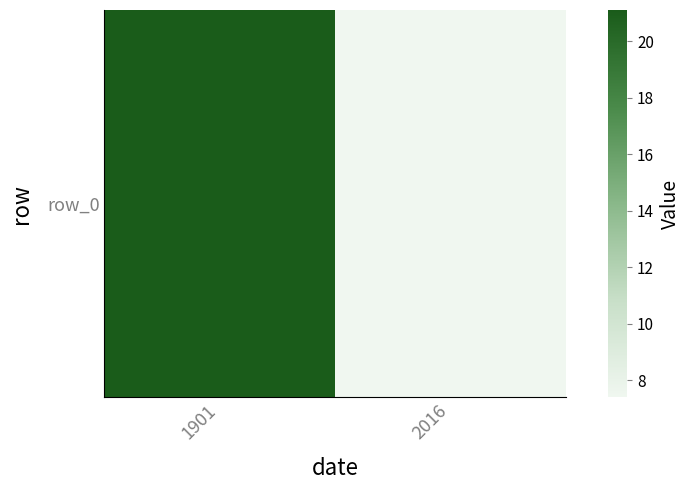

What is the change in value from 1901 to 2016?

-13.7